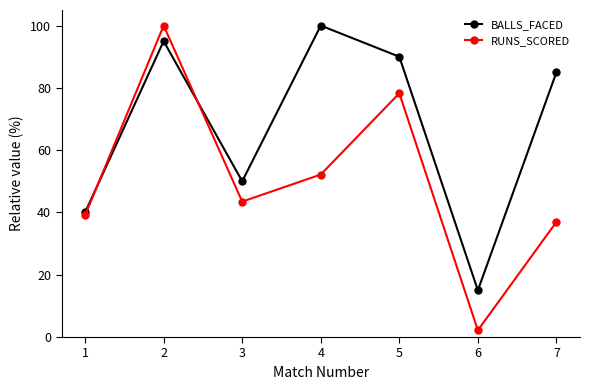

Where is RUNS_SCORED nearest to the value 51?

4